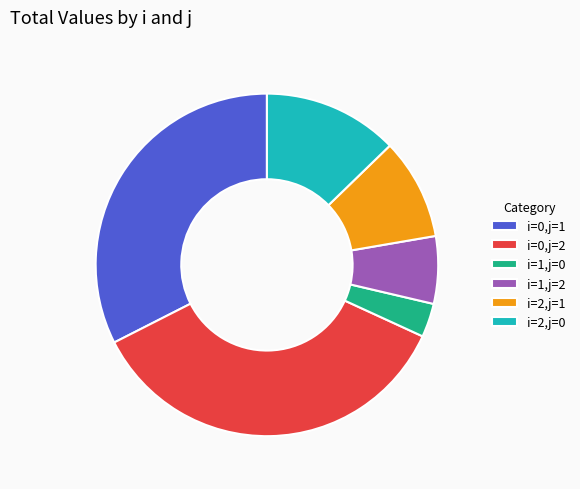

Is the sum of i=1,j=2 and i=0,j=1 greater than half?

No